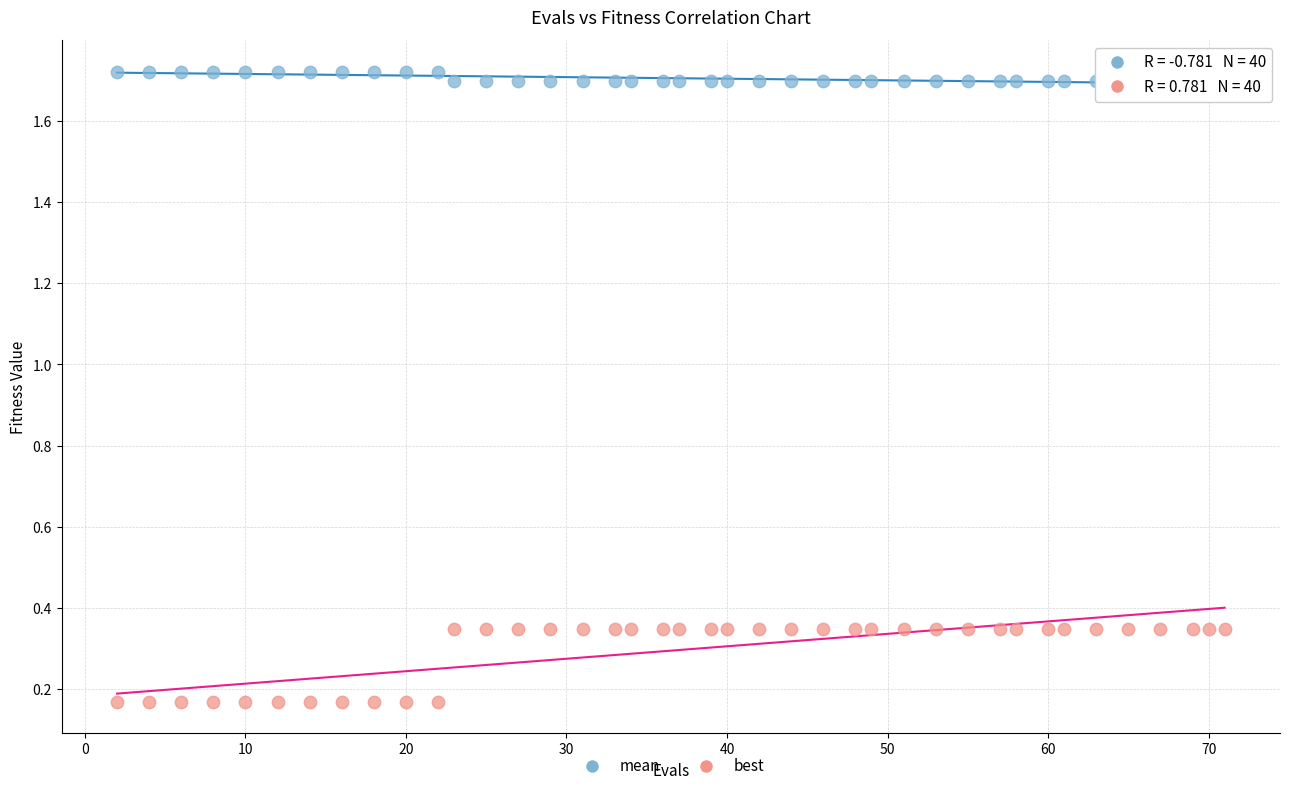

Which series contains the lowest Y value?

best